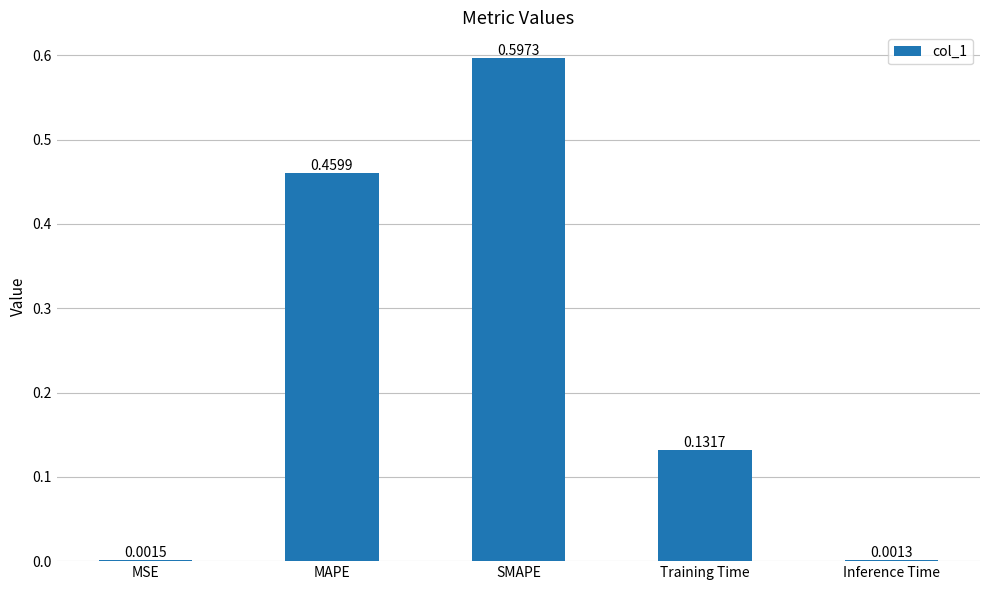

At which label is the value closest to 0?

Inference Time